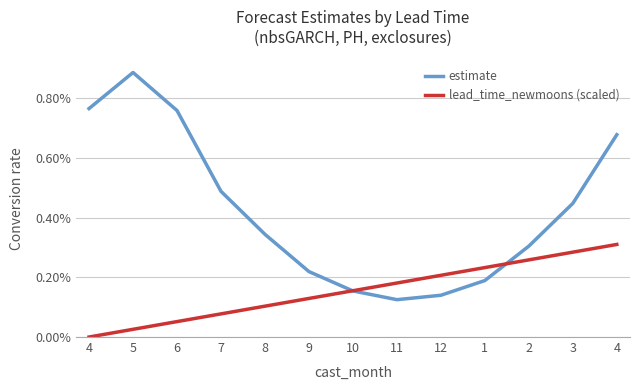

Rank the series by their maximum value, from lowest to highest.

lead_time_newmoons (scaled), estimate